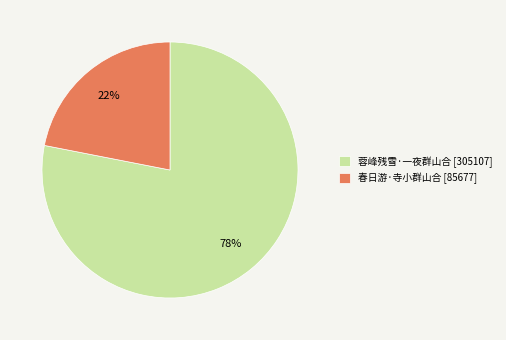

Count the number of slices in the pie.

2